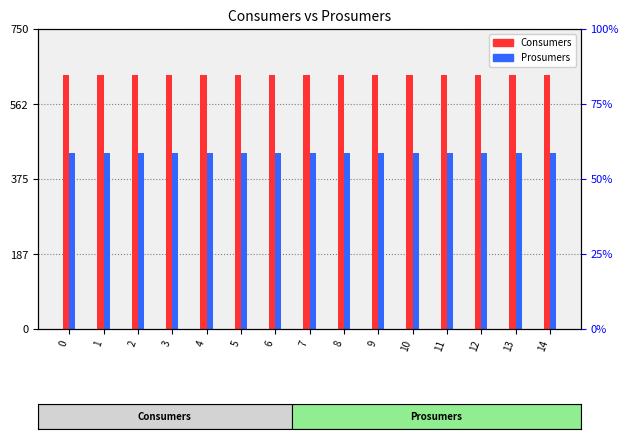

What is the spread (max minus min) of values at 10?

195